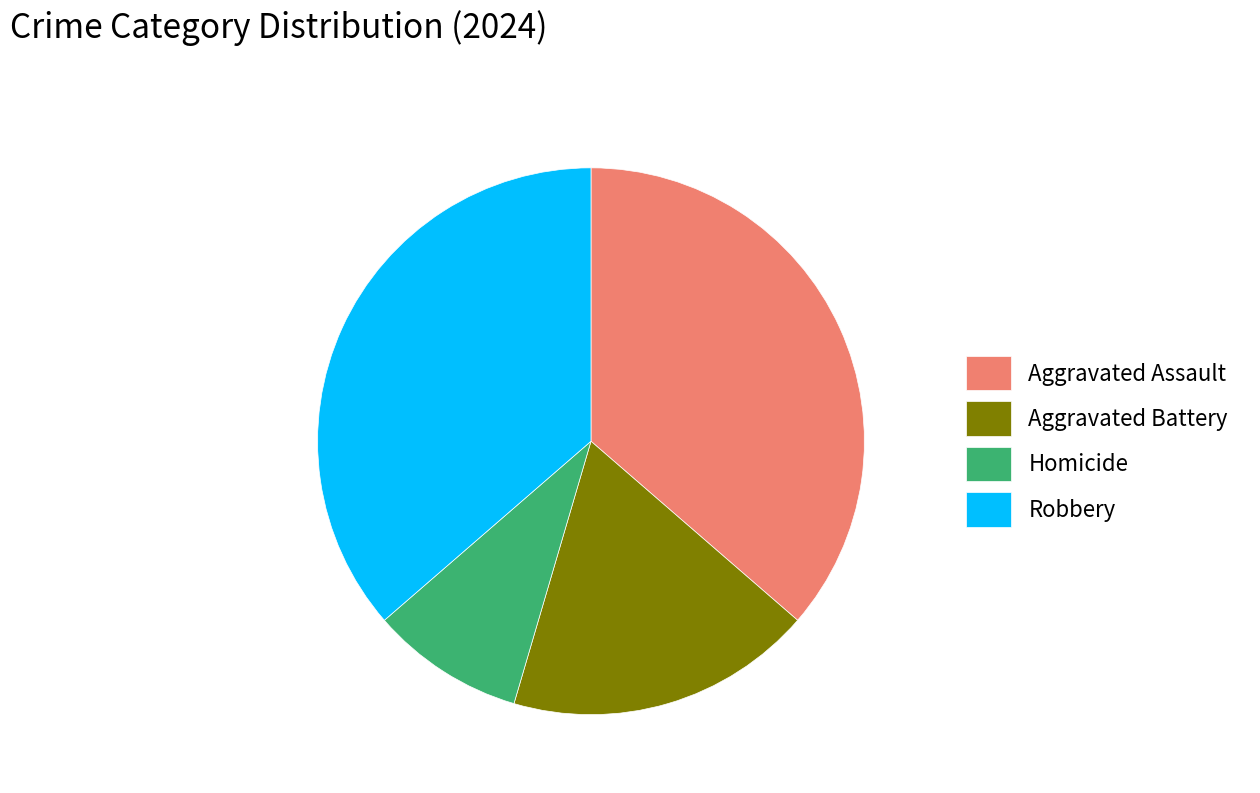

What is the smallest slice in the pie chart?

Homicide